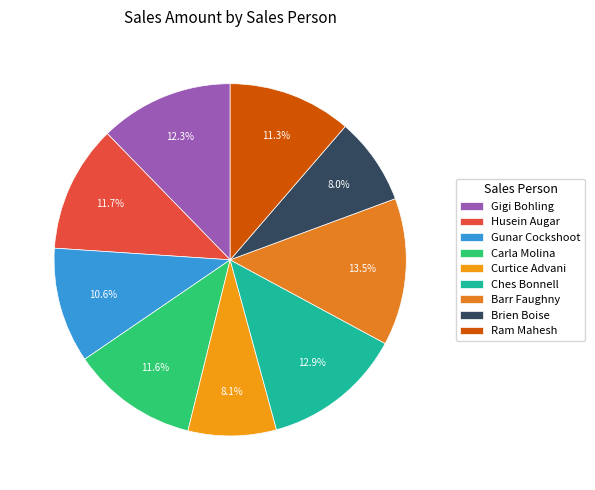

How many segments does this pie chart have?

9